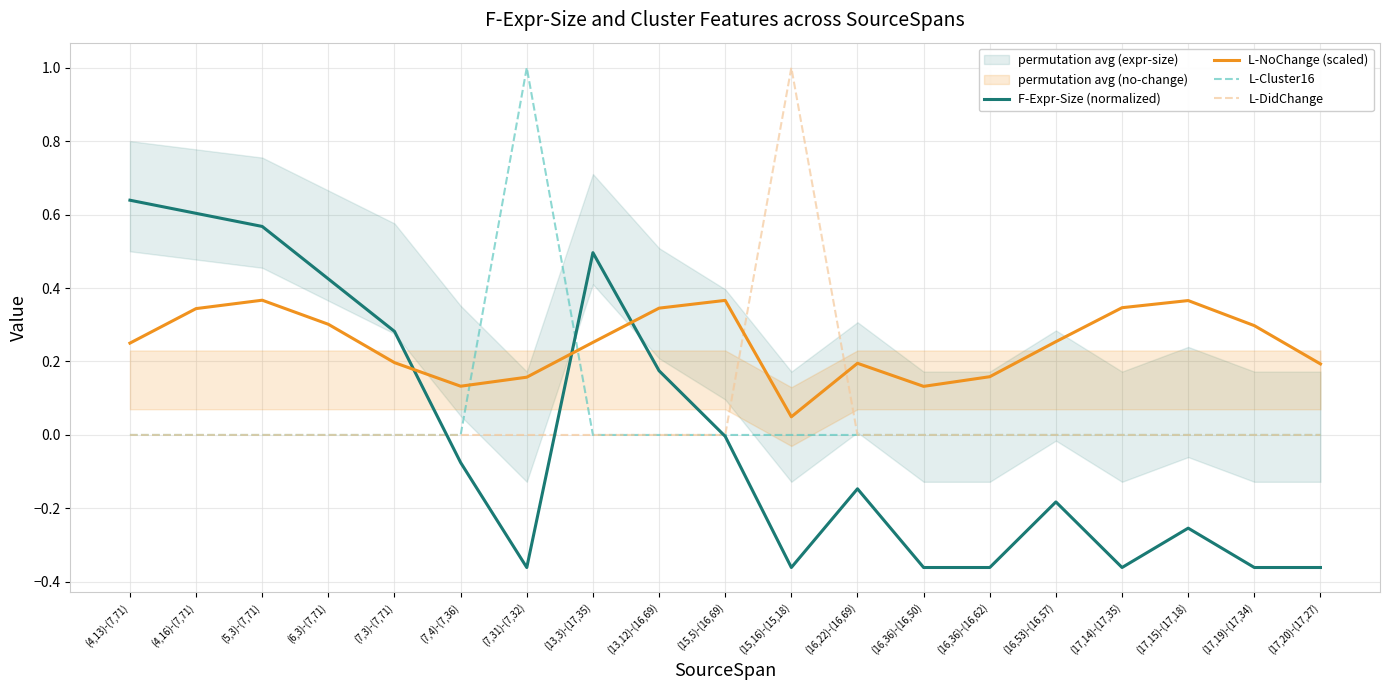

After their last crossing, which series has the higher values: L-Cluster16 or F-Expr-Size (normalized)?

L-Cluster16